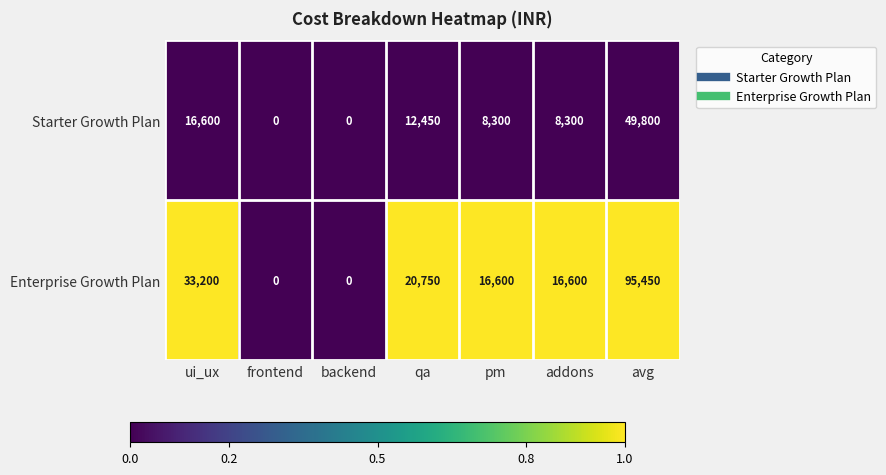

Where does the Enterprise Growth Plan series first go above 16600?

ui_ux